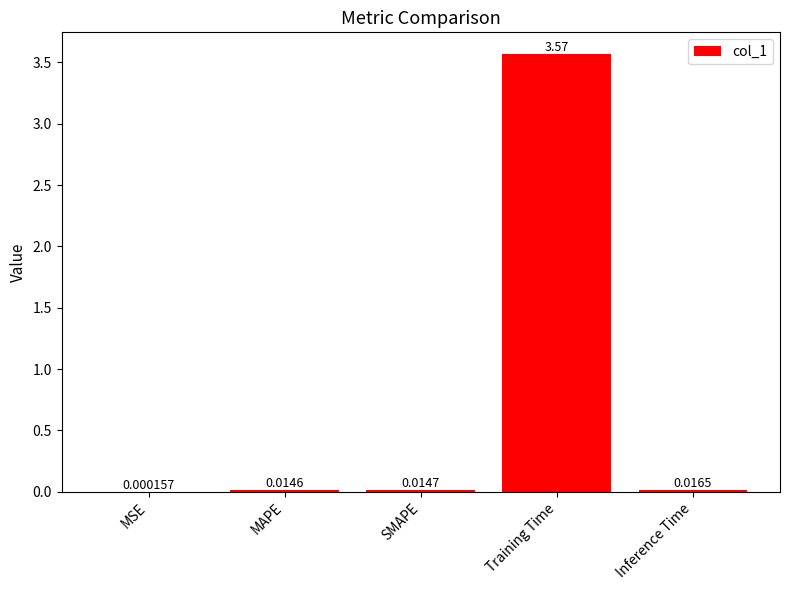

At which category does the chart reach its peak across all series?

Training Time